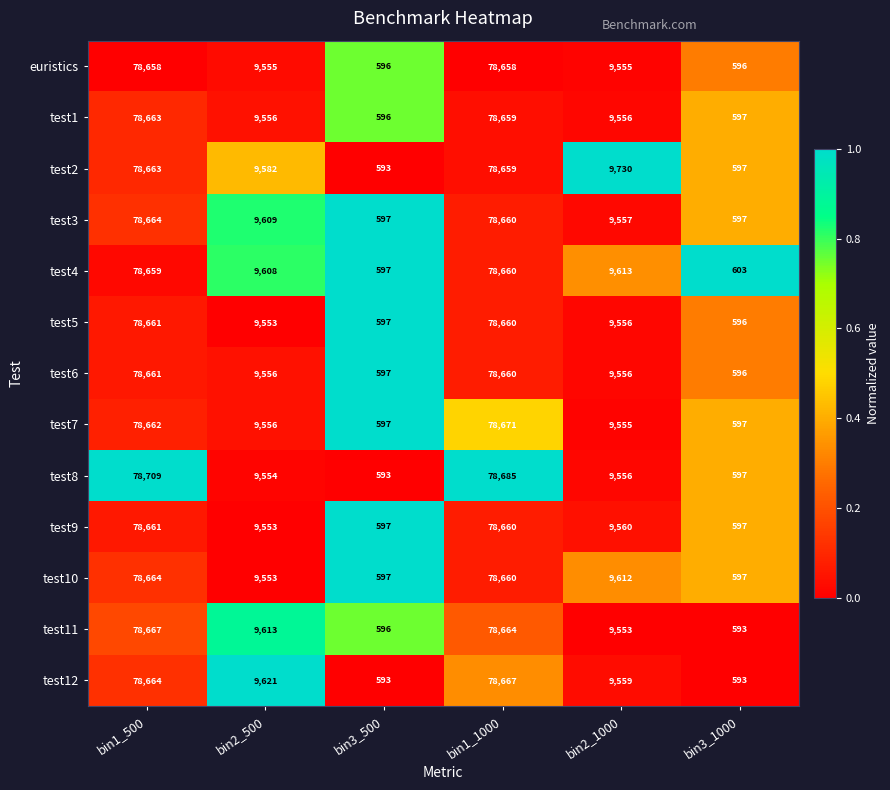

Which series changed the most between bin3_500 and bin1_1000?

test8